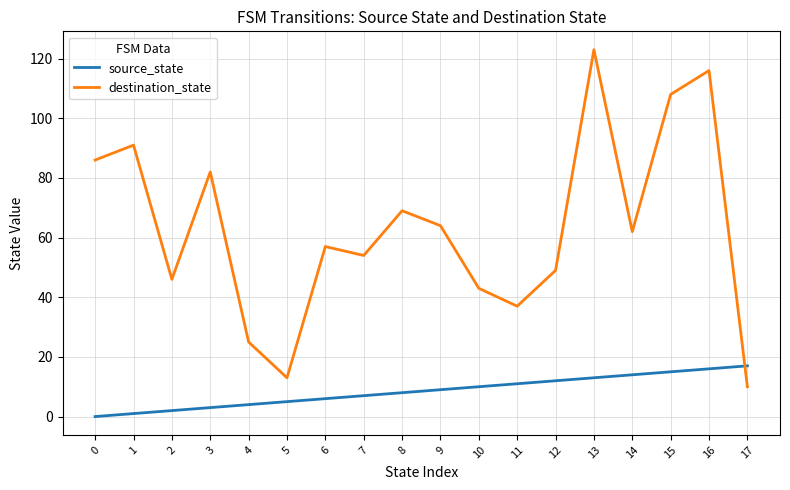

Reading left to right, transcribe all the data shown in this chart.

source_state: 0	1	2	3	4	5	6	7	8	9	10	11	12	13	14	15	16	17
destination_state: 86	91	46	82	25	13	57	54	69	64	43	37	49	123	62	108	116	10